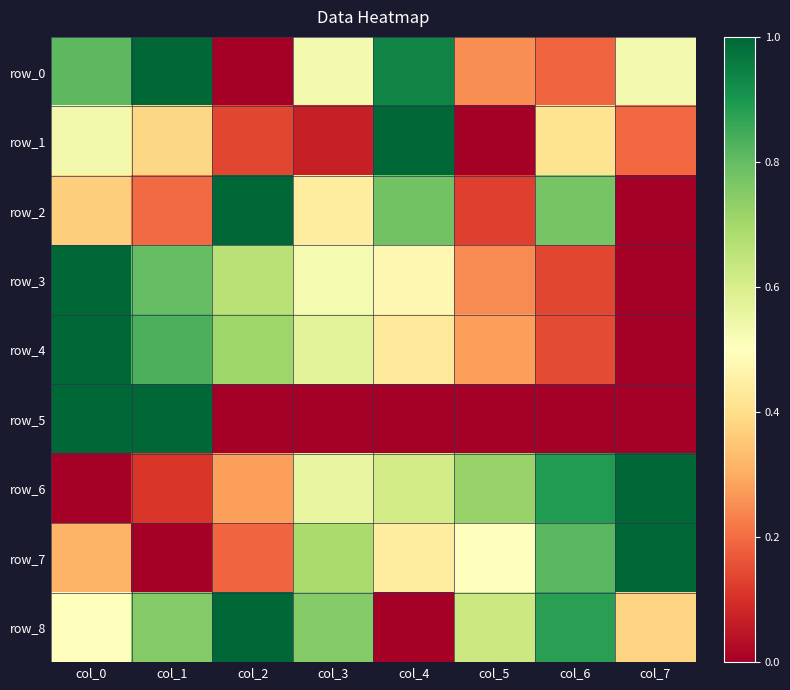

List the labels in order of row_4 value, largest first.

col_0, col_1, col_2, col_3, col_4, col_5, col_6, col_7